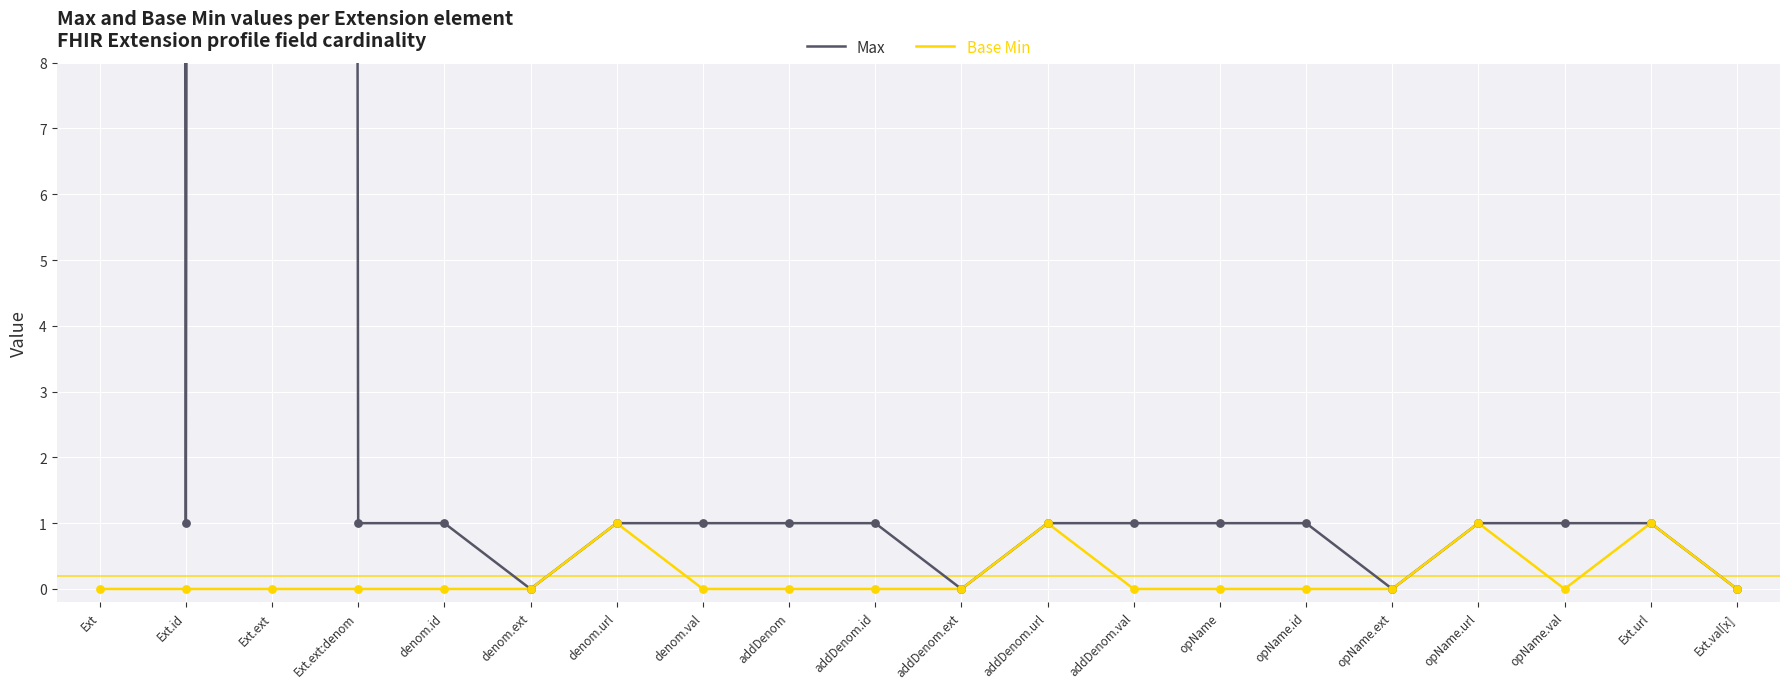

At how many categories does at least one series exceed 108?

2